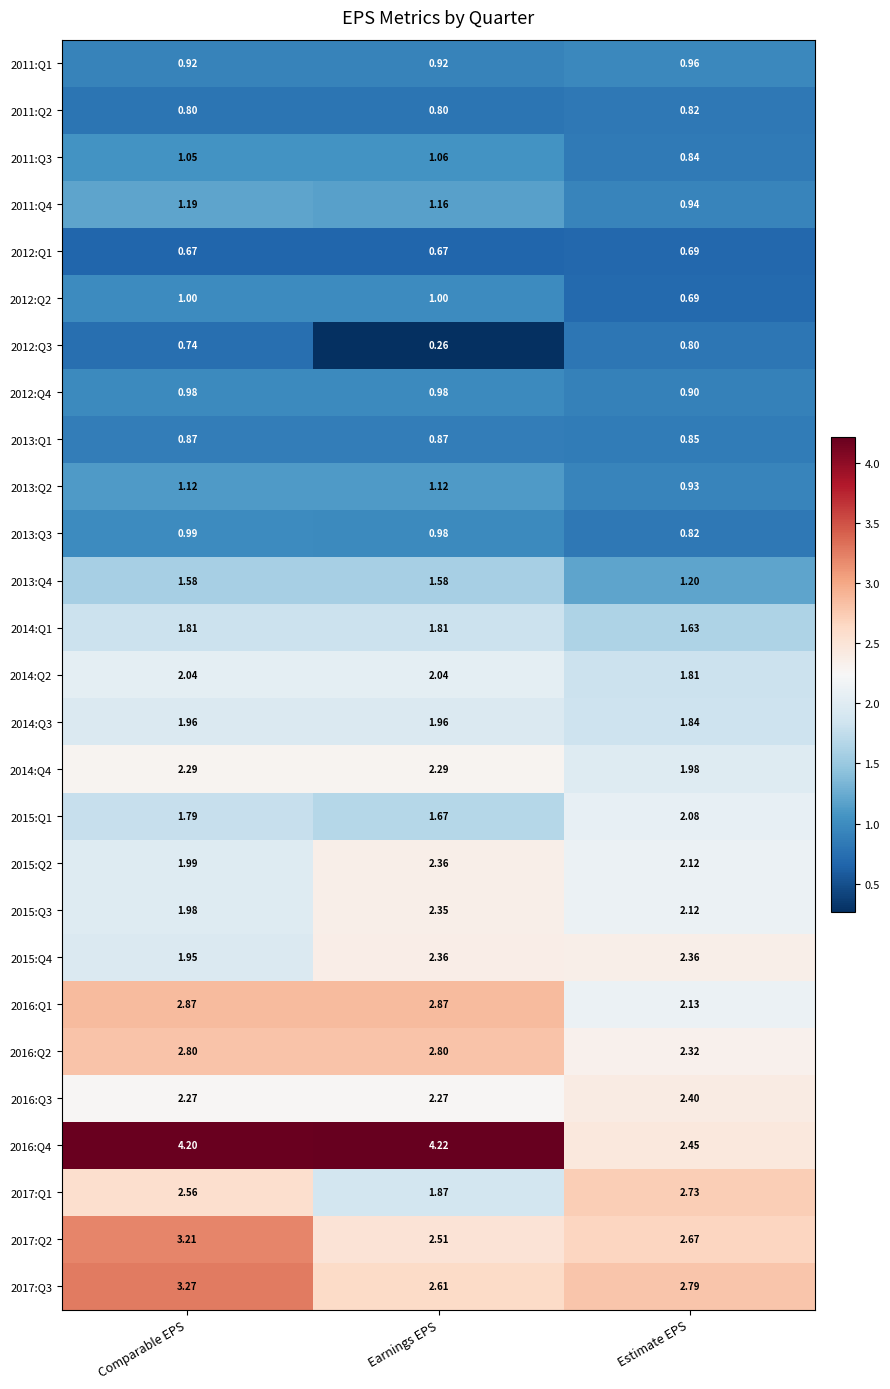

At which category is the sum across all series the highest?

Comparable EPS